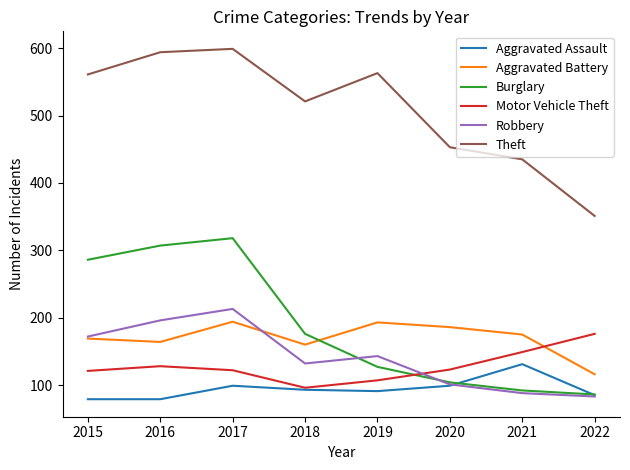

What are all the series names shown in the legend?

Aggravated Assault, Aggravated Battery, Burglary, Motor Vehicle Theft, Robbery, Theft